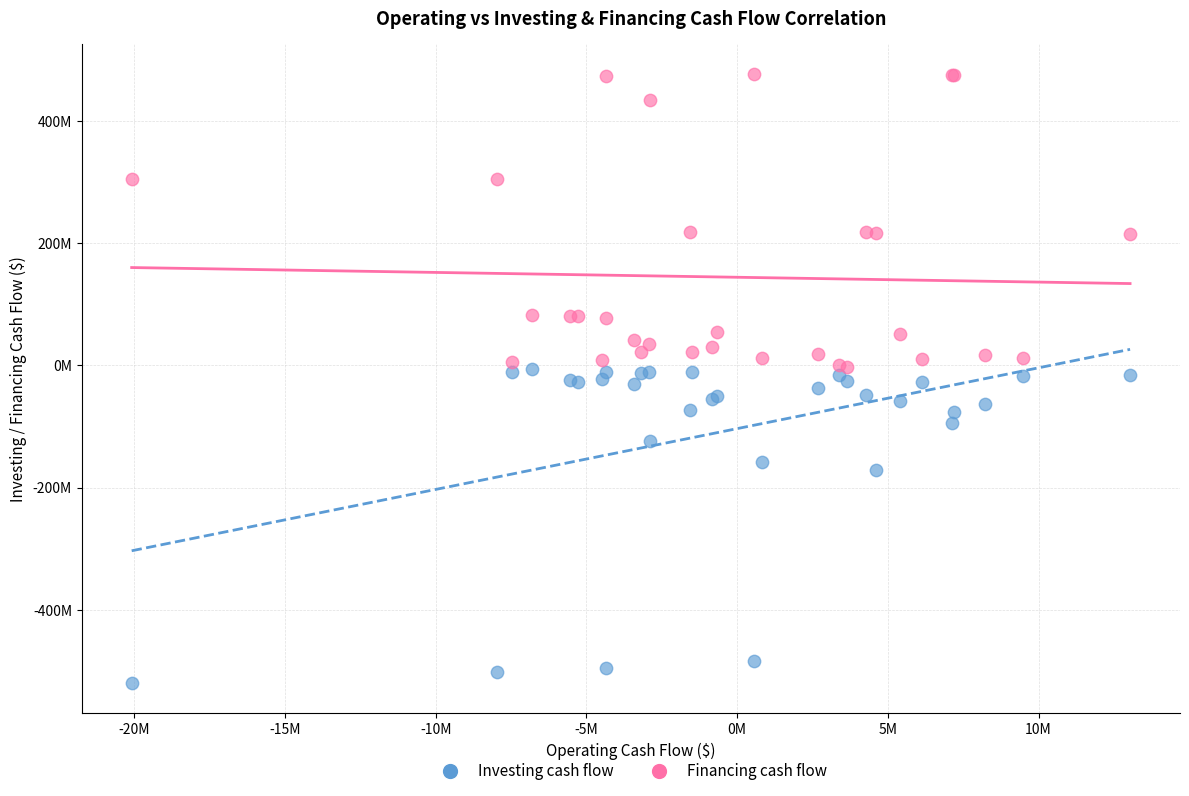

Which series has the largest Y range (max minus min)?

Investing cash flow